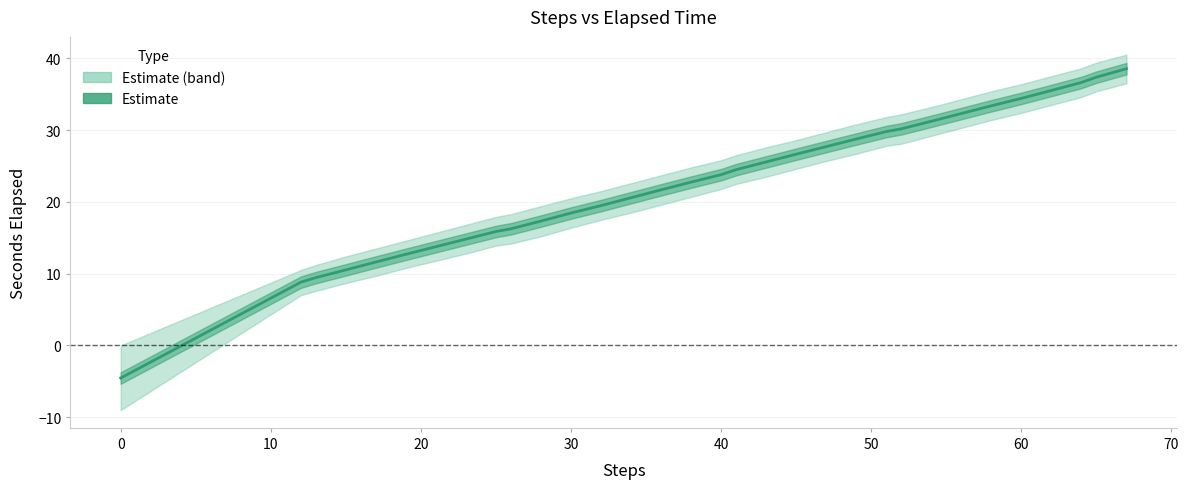

What is the minimum value shown in the chart?

-4.5